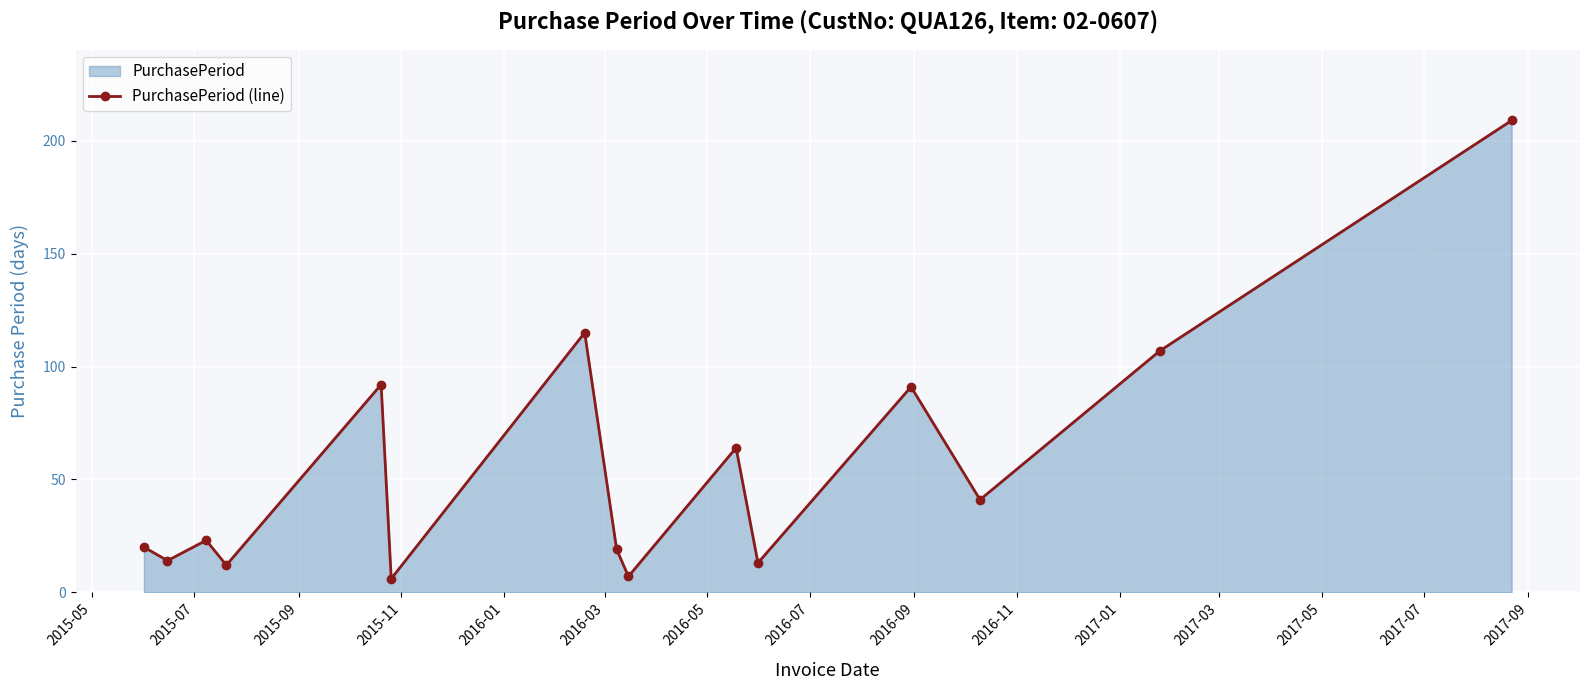

What is the value of the 4th point from the left?

12